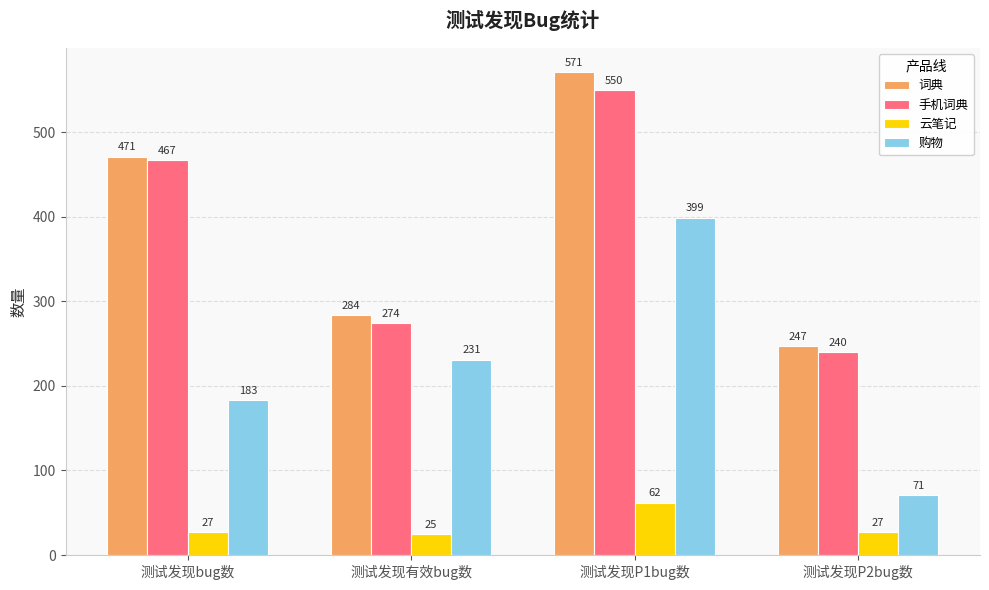

Count the 词典 values in the range 284 to 571.

3